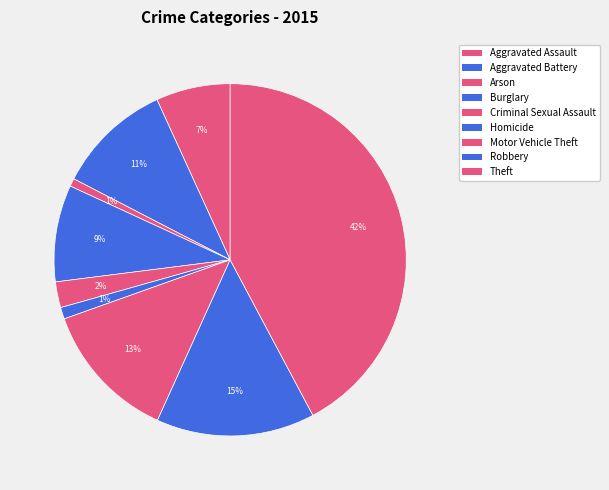

How many segments does this pie chart have?

9